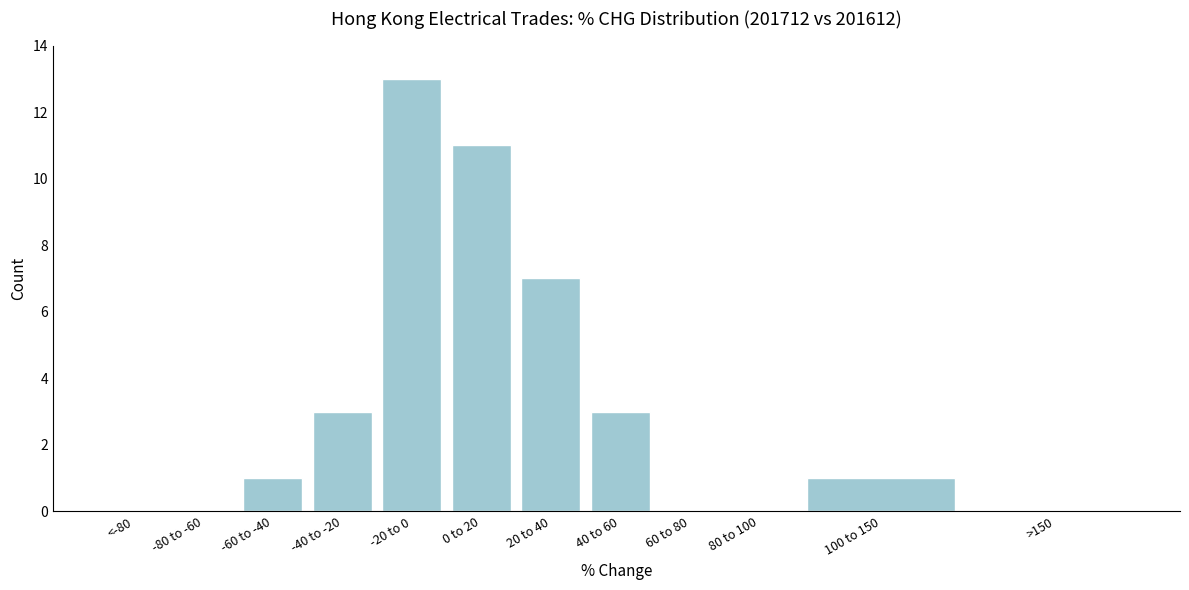

Reading left to right, list all the values displayed in this chart.

<-80=0	-80 to -60=0	-60 to -40=1	-40 to -20=3	-20 to 0=13	0 to 20=11	20 to 40=7	40 to 60=3	60 to 80=0	80 to 100=0	100 to 150=1	>150=0